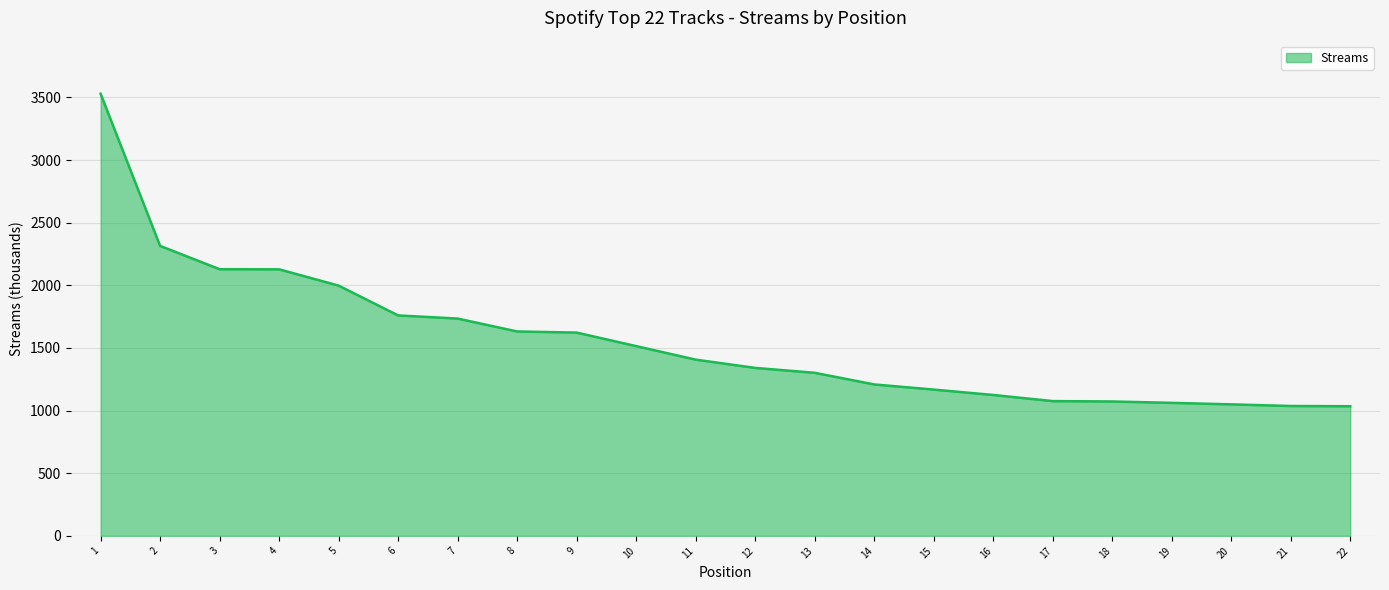

How many lines are shown in the chart?

1